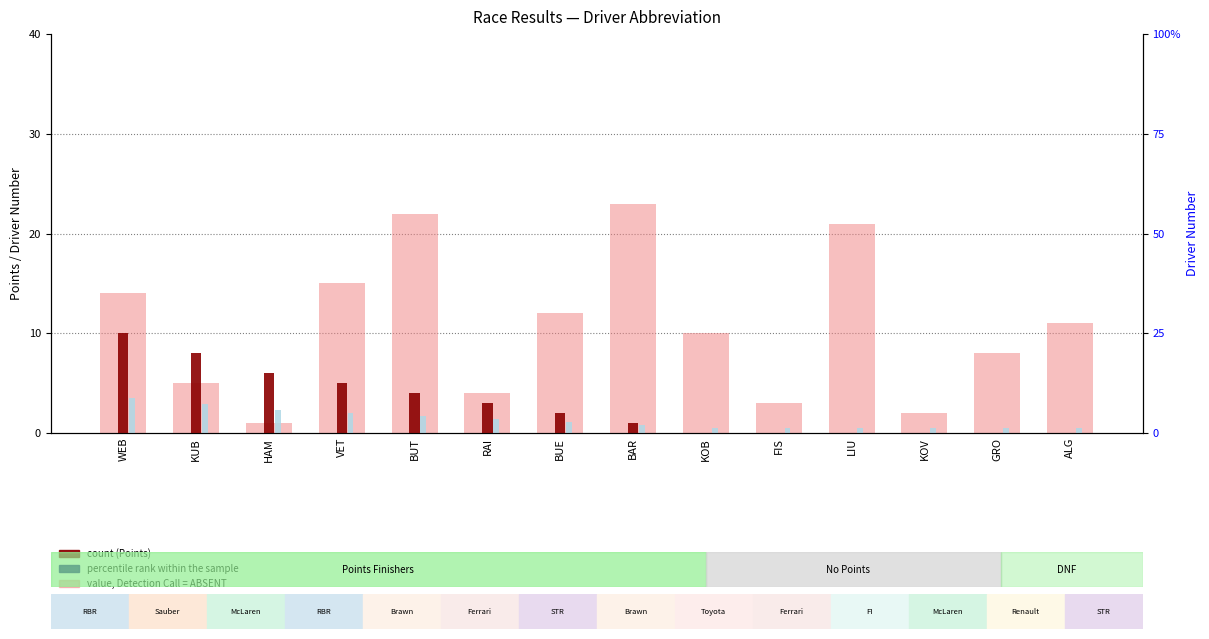

What is the difference between the Points values at VET and WEB?

5.0